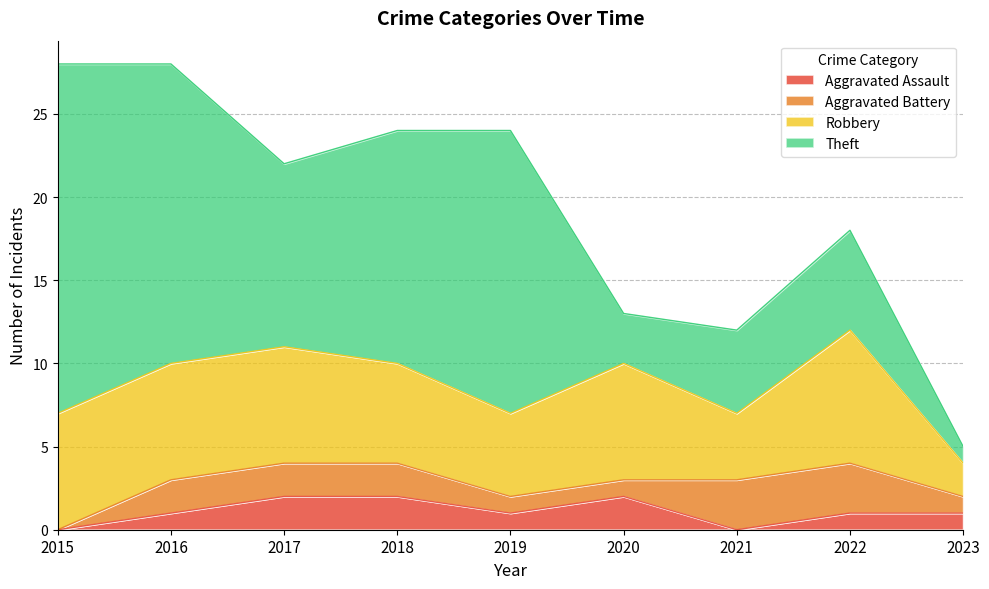

Which has a higher value, 2018 or 2022?

2018